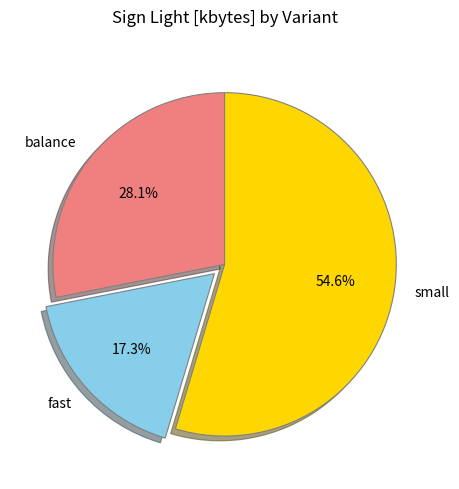

What is the smallest slice in the pie chart?

fast